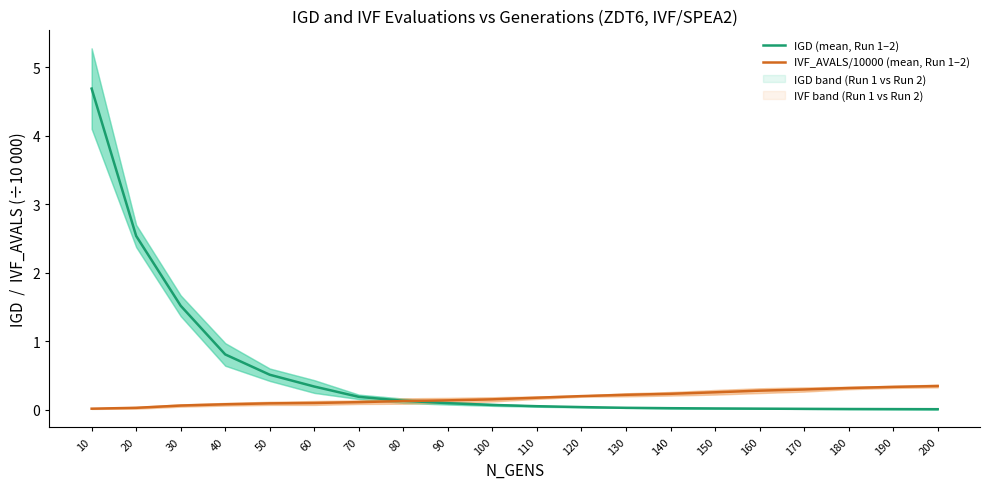

List the series in order of their overall mean, highest first.

IGD (mean, Run 1–2), IVF_AVALS/10000 (mean, Run 1–2)